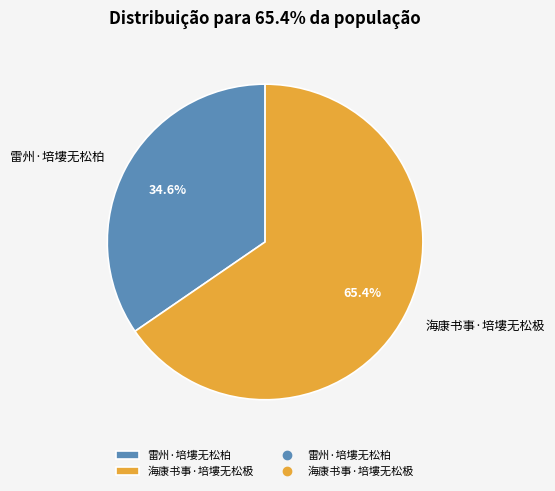

To the nearest percent, what is the average slice percentage?

50%